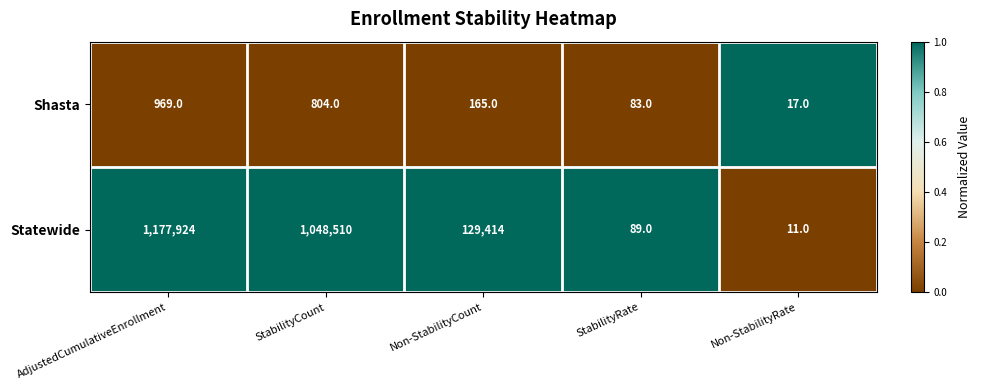

The Shasta series shows 969 at AdjustedCumulativeEnrollment. True or false?

True